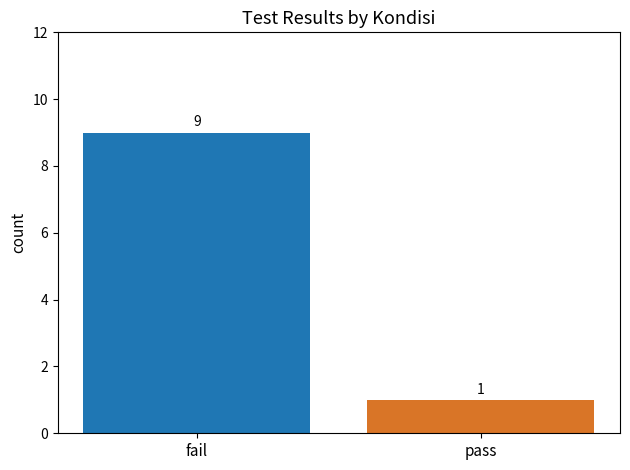

Approximately how many times larger is the value at pass compared to fail?

0.1